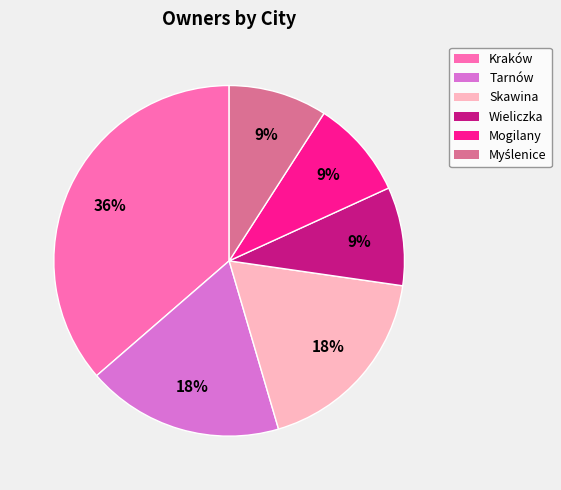

Is the sum of Skawina and Tarnów greater than half?

No